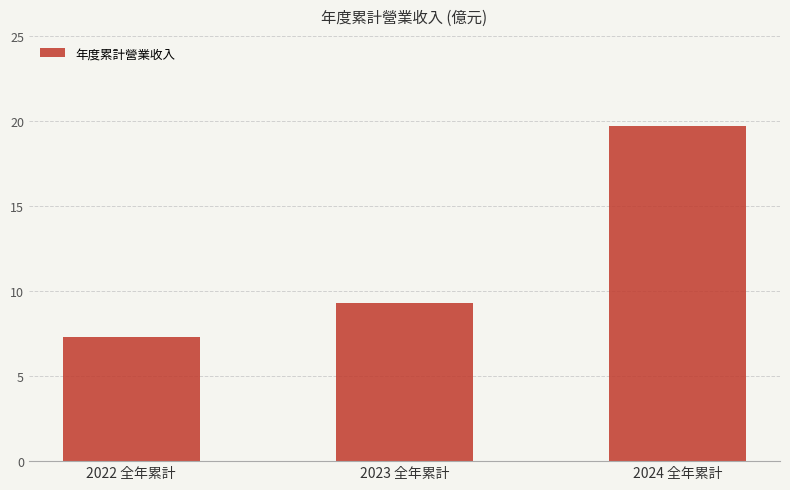

What is the change in value from 2023 全年累計 to 2024 全年累計?

+10.4